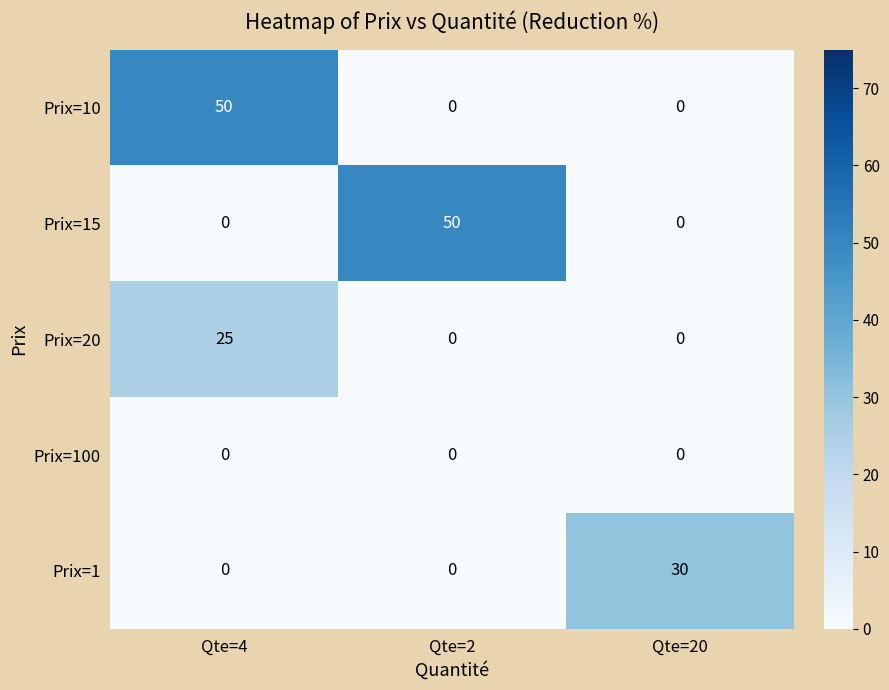

Read the Prix=15 value at Qte=2, to the nearest 10.

50